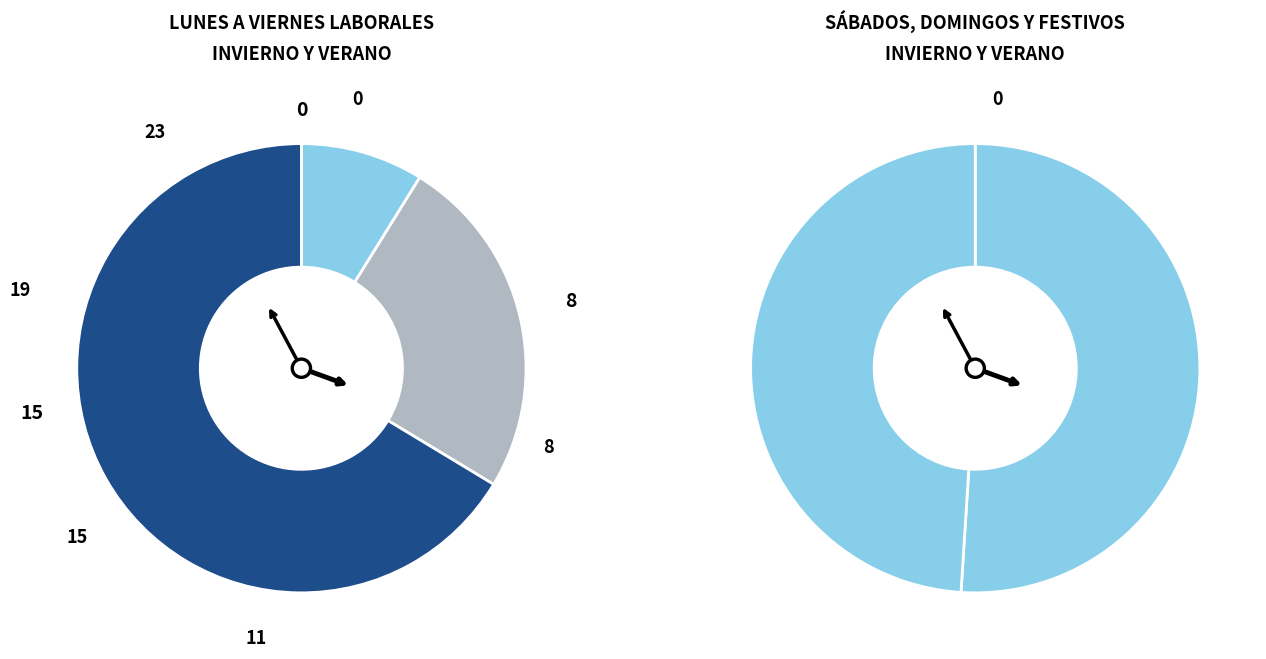

What percentage is the Level 15 slice, to the nearest percent?

21%